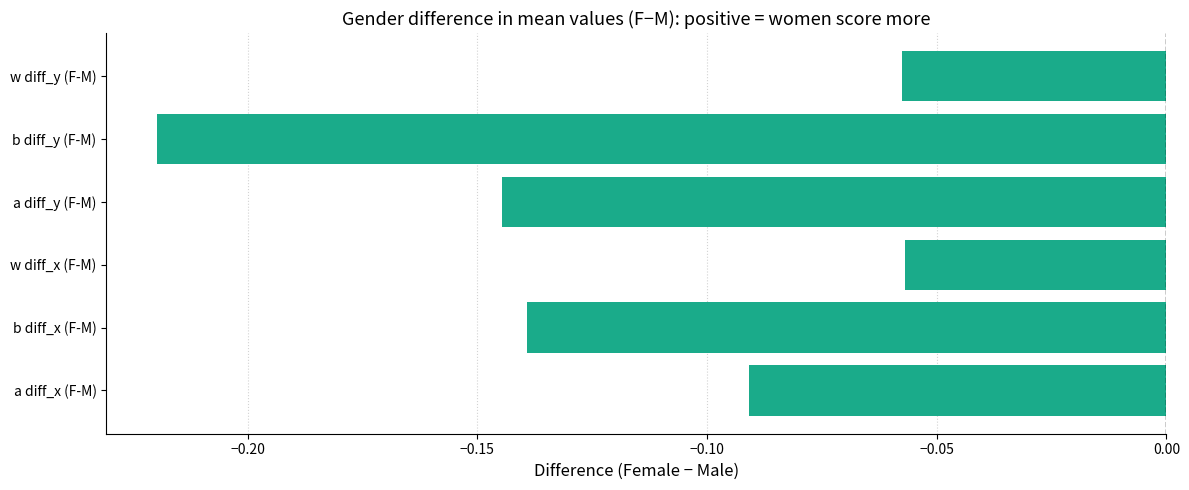

Between a diff_x (F-M) and b diff_x (F-M), which is larger?

a diff_x (F-M)